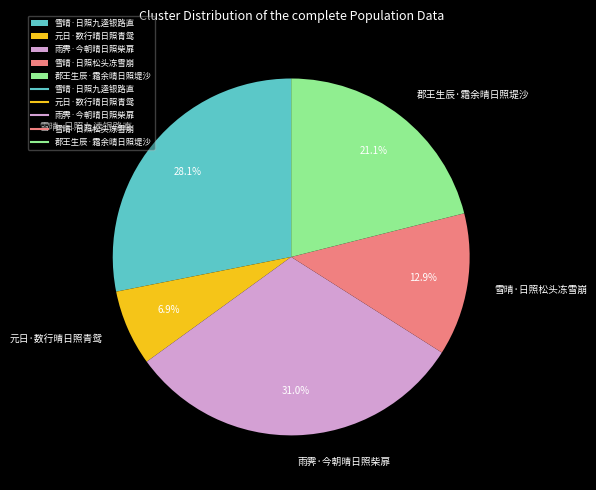

Is there a majority slice in this chart?

No